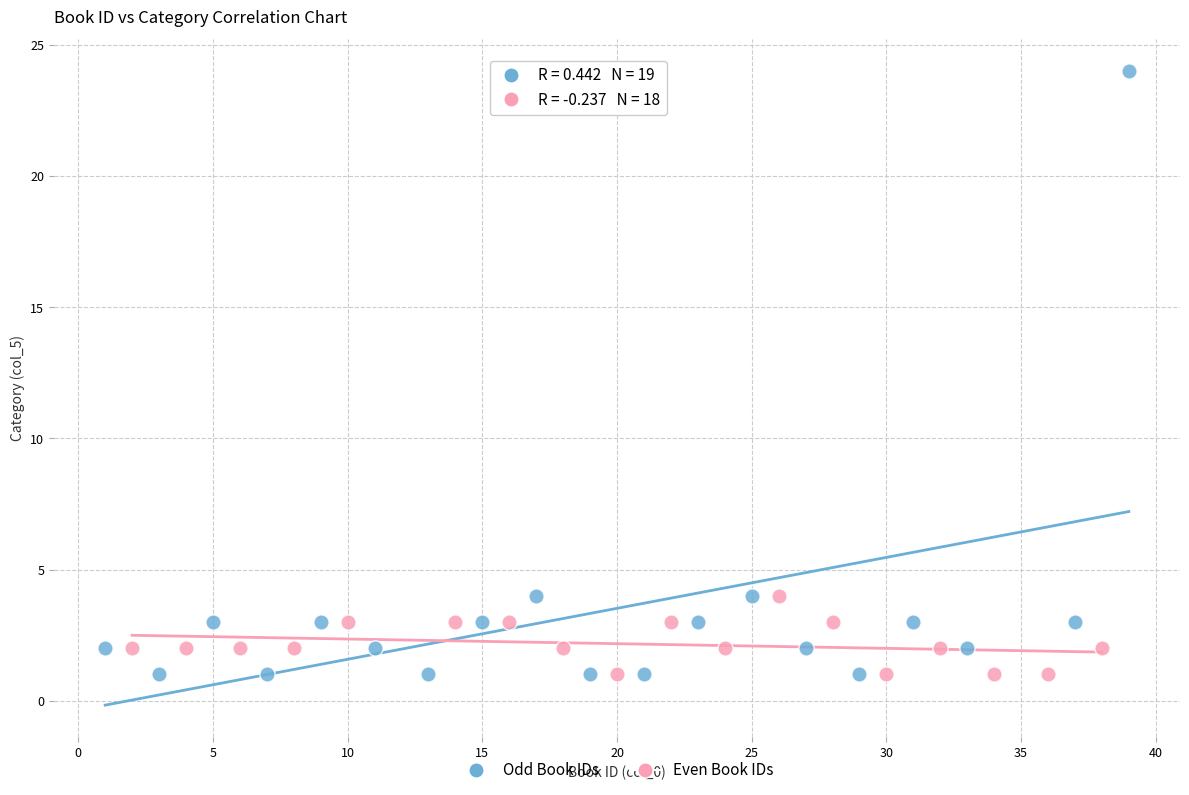

Which series has the largest Y range (max minus min)?

Odd Book IDs